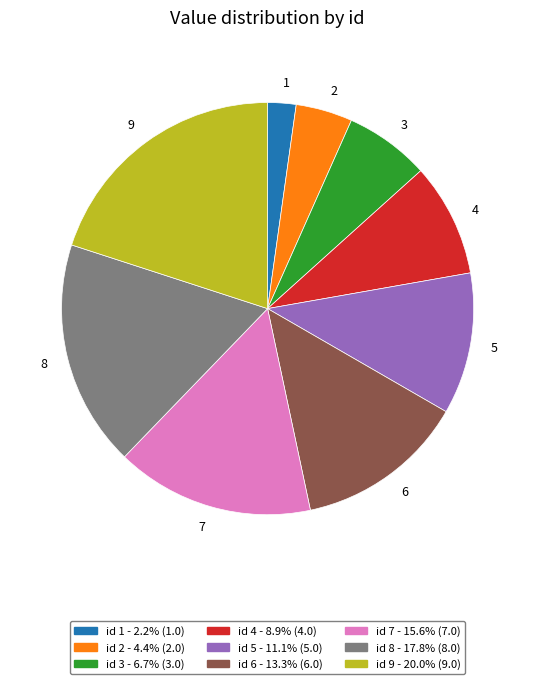

Does 1 account for over 50% of the chart?

No